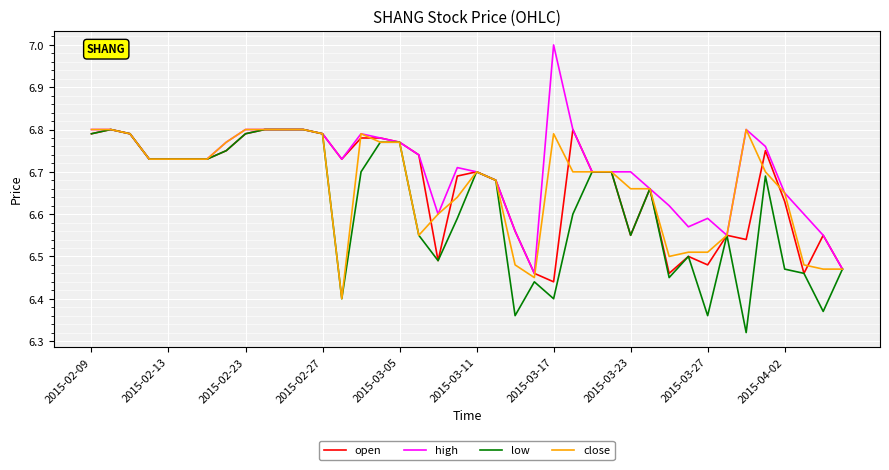

Which series has the largest total across all categories?

high